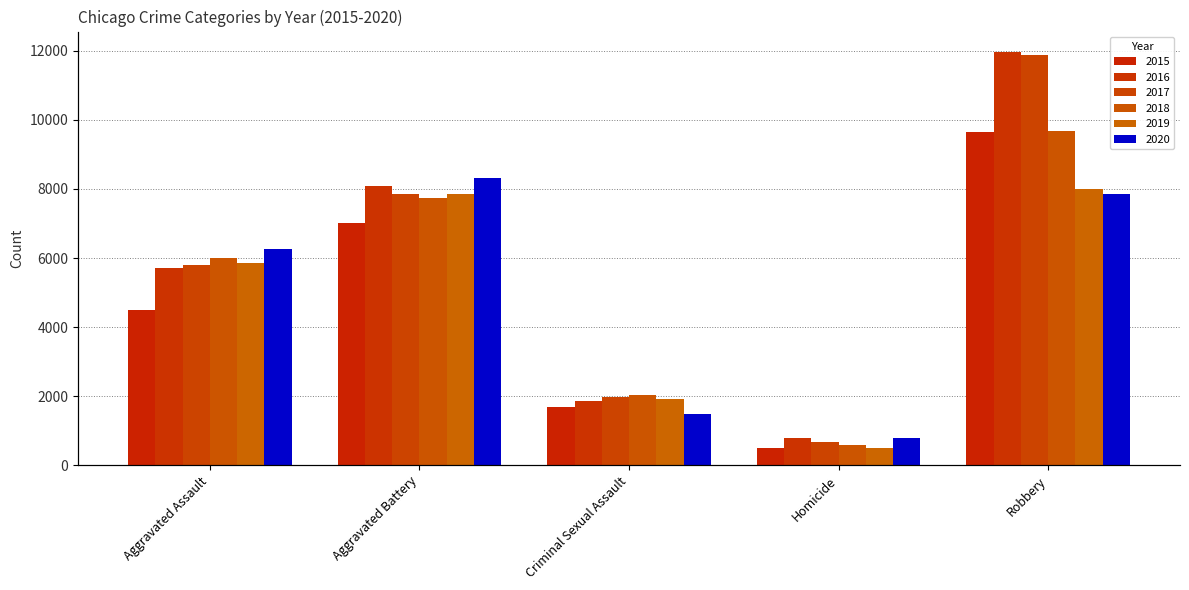

Which has a higher value, Aggravated Battery or Robbery?

Robbery